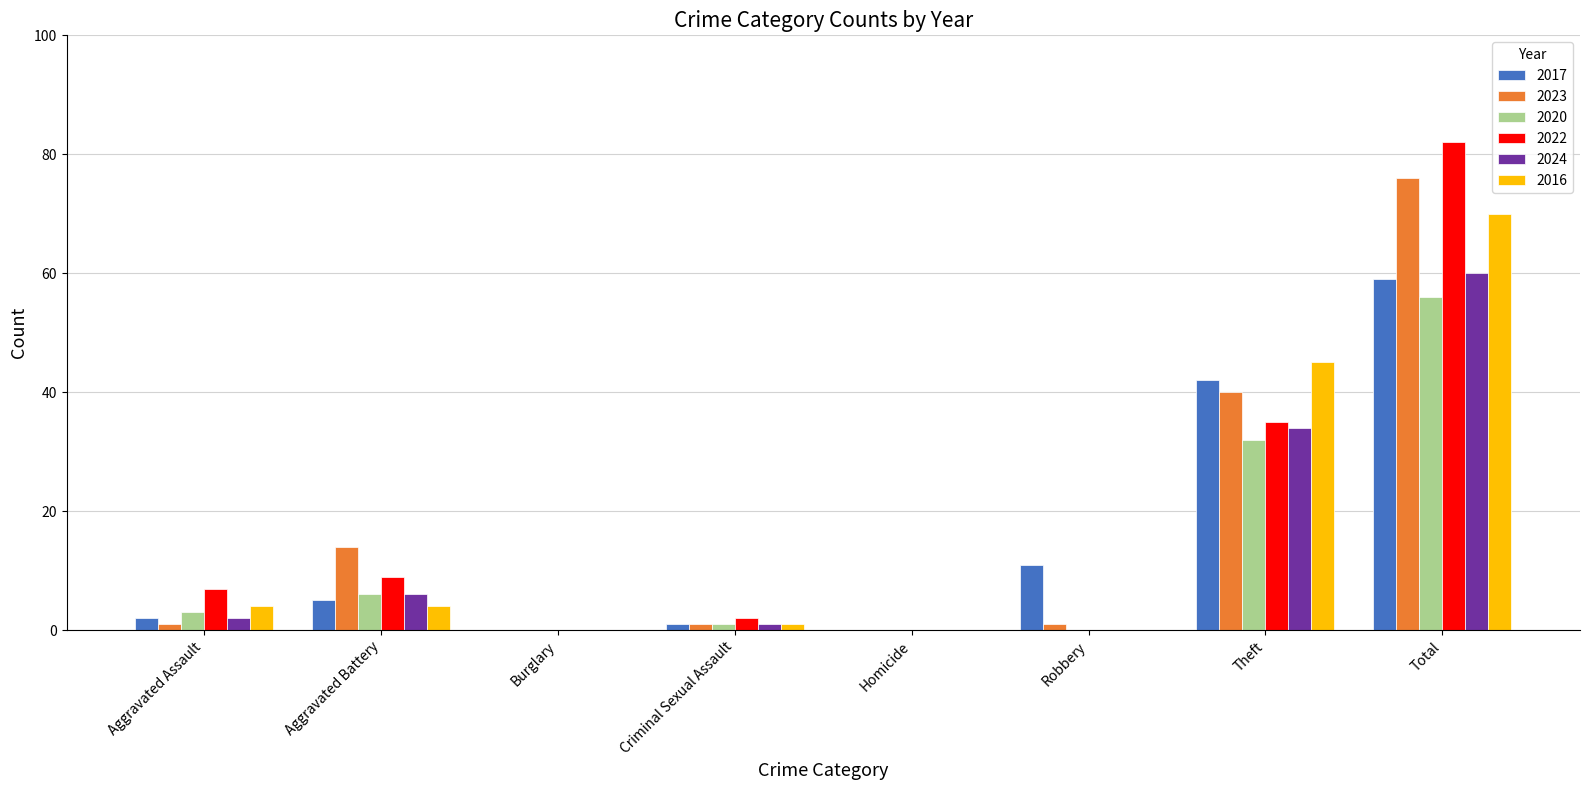

True or false: 2022 has a value of 35 at Theft.

True